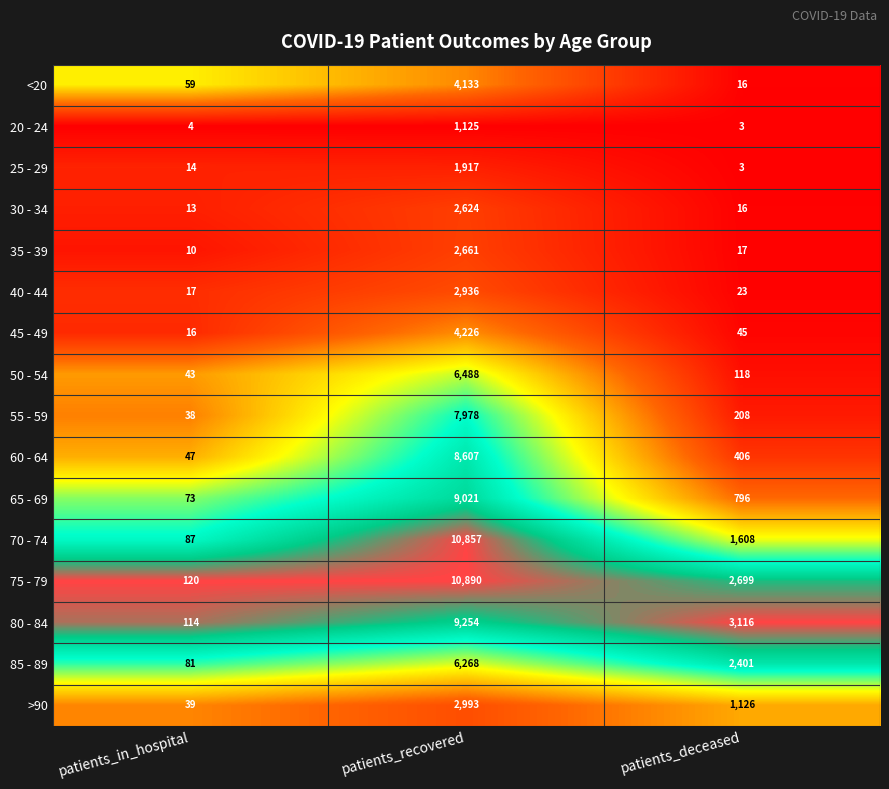

Where is 65 - 69 nearest to the value 4547?

patients_deceased